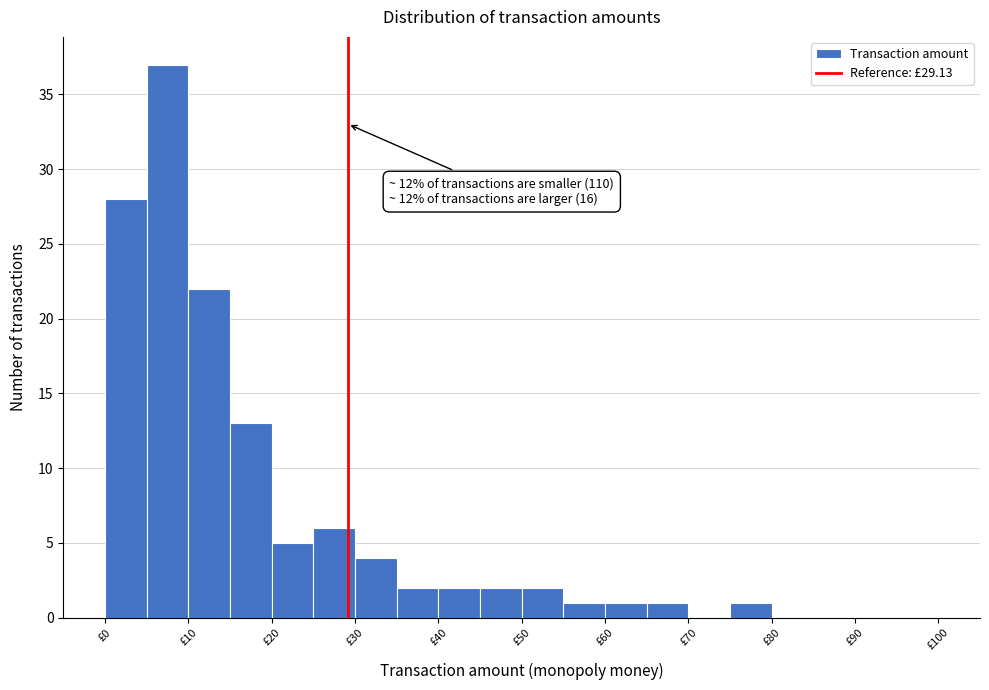

Which range on the x-axis has the tallest bar?

5 to 10